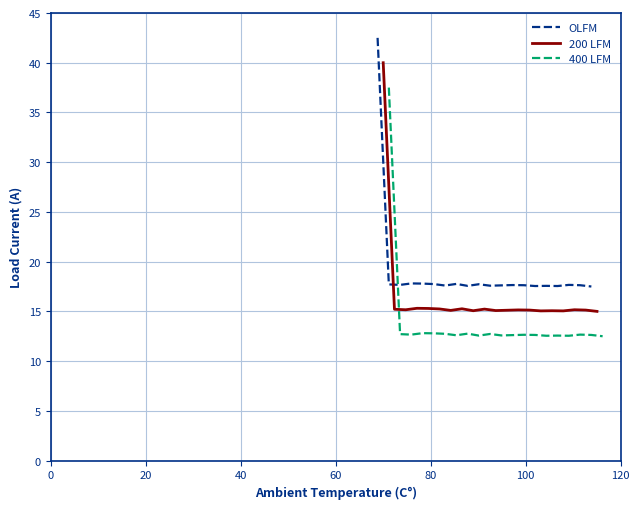

What are all the series names shown in the legend?

OLFM, 200 LFM, 400 LFM